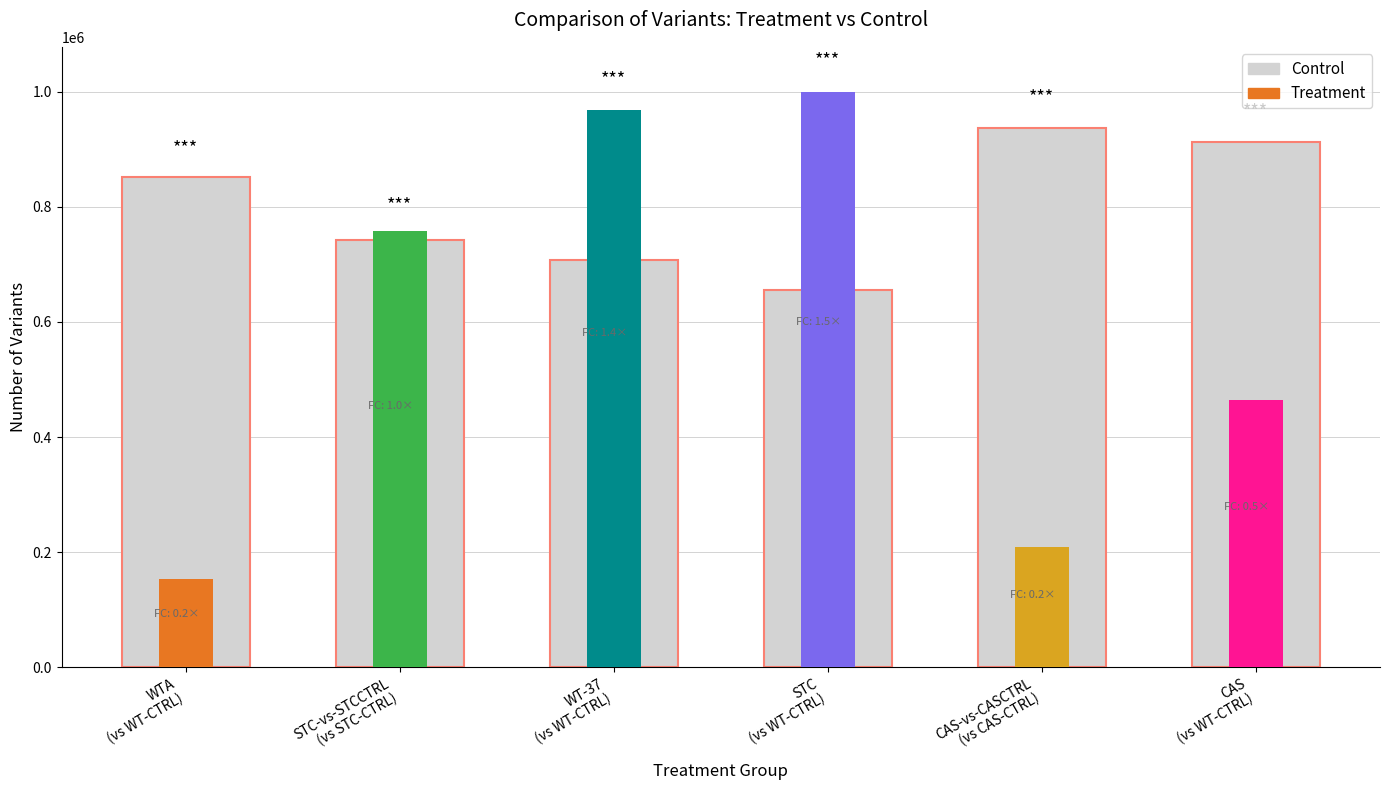

Reading right to left, list all the values displayed in this chart.

CAS
(vs WT-CTRL)=913373	CAS-vs-CASCTRL
(vs CAS-CTRL)=937494	STC
(vs WT-CTRL)=654719	WT-37
(vs WT-CTRL)=707287	STC-vs-STCCTRL
(vs STC-CTRL)=742409	WTA
(vs WT-CTRL)=851896